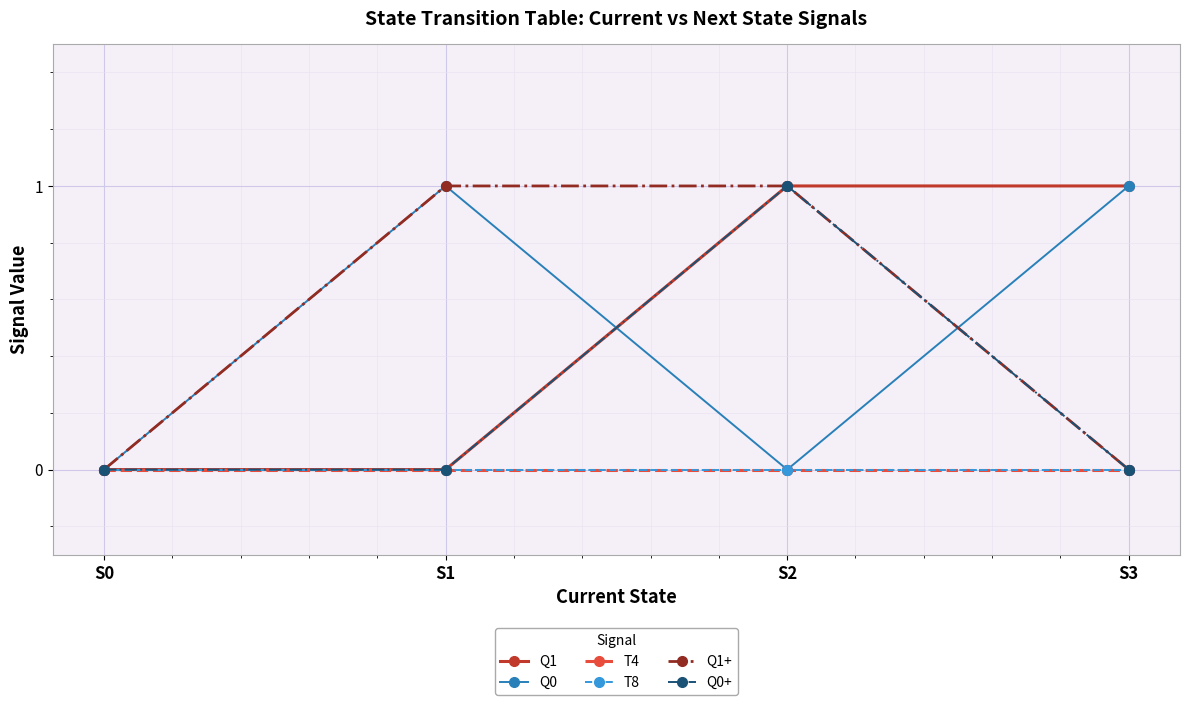

Is this an area chart (filled region under the line)?

No